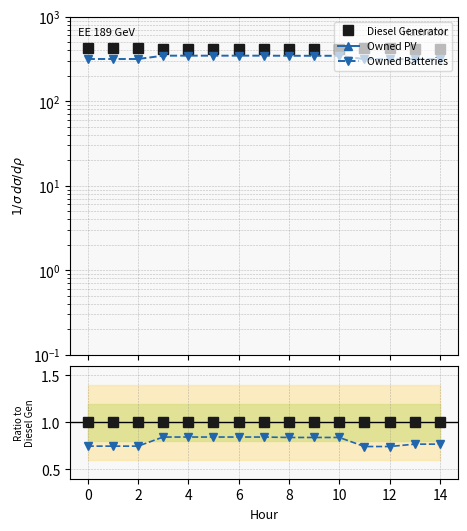

What are all the series names shown in the legend?

Diesel Generator, Owned PV, Owned Batteries